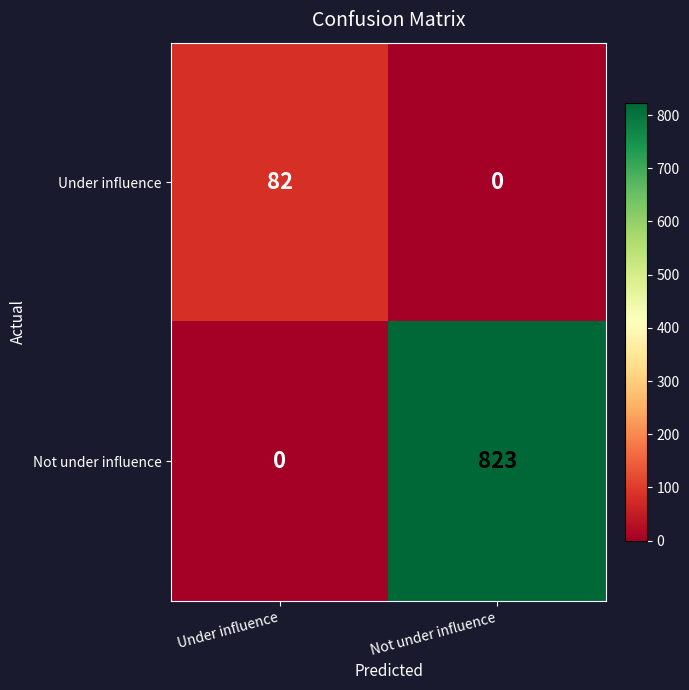

Which series has the largest total across all categories?

Not under influence